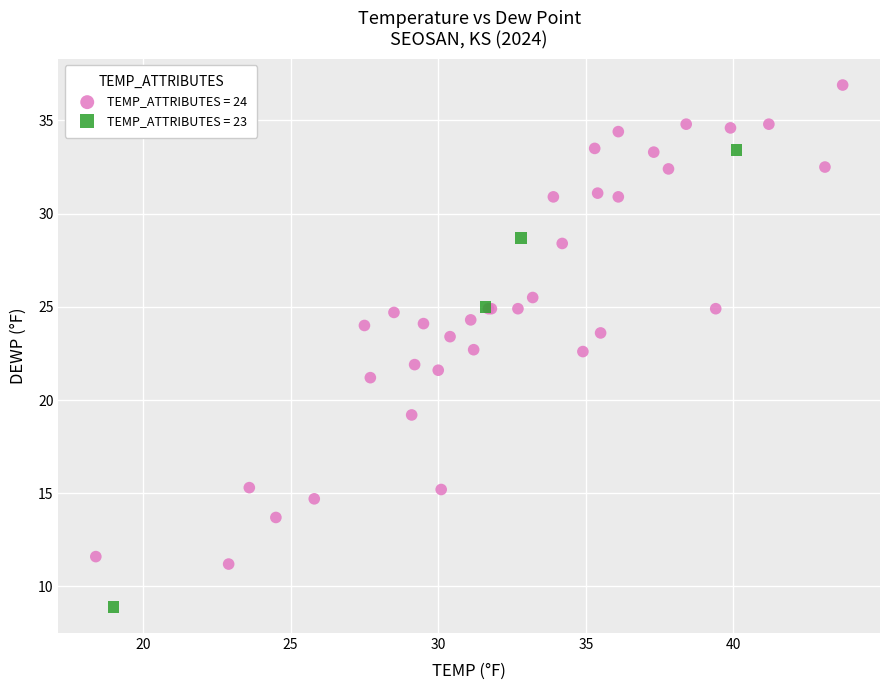

Which series reaches the minimum Y coordinate?

TEMP_ATTRIBUTES = 23